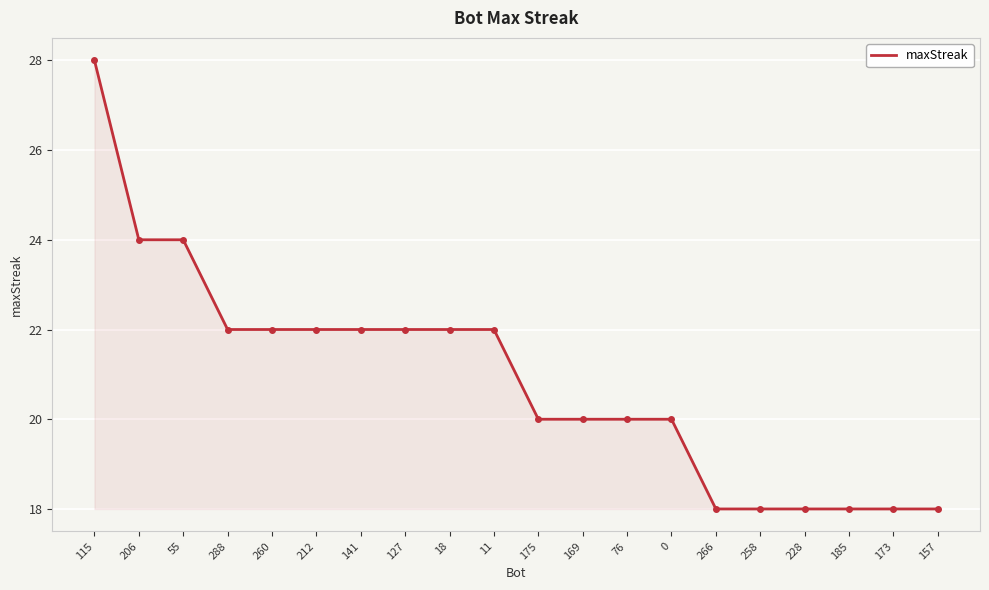

Read the value at 288, to the nearest 5.

20